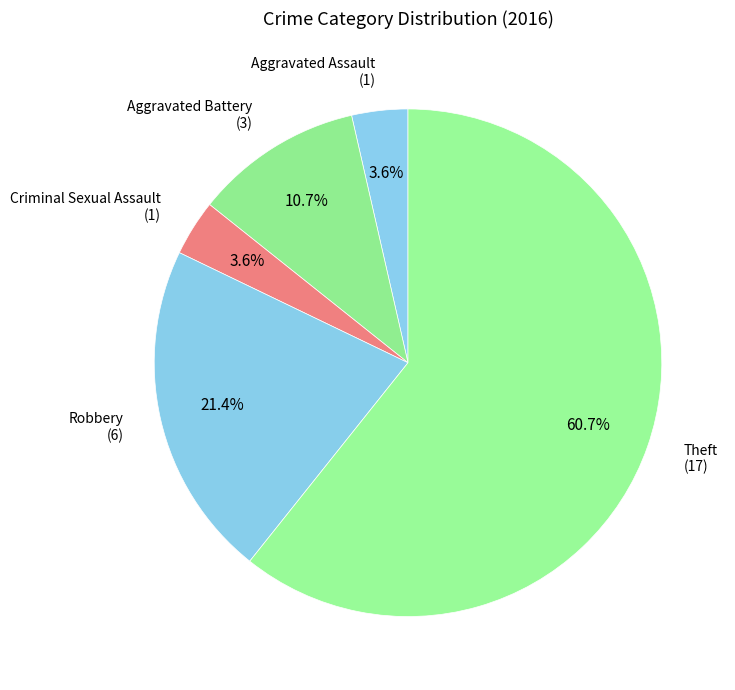

Count the number of slices in the pie.

5